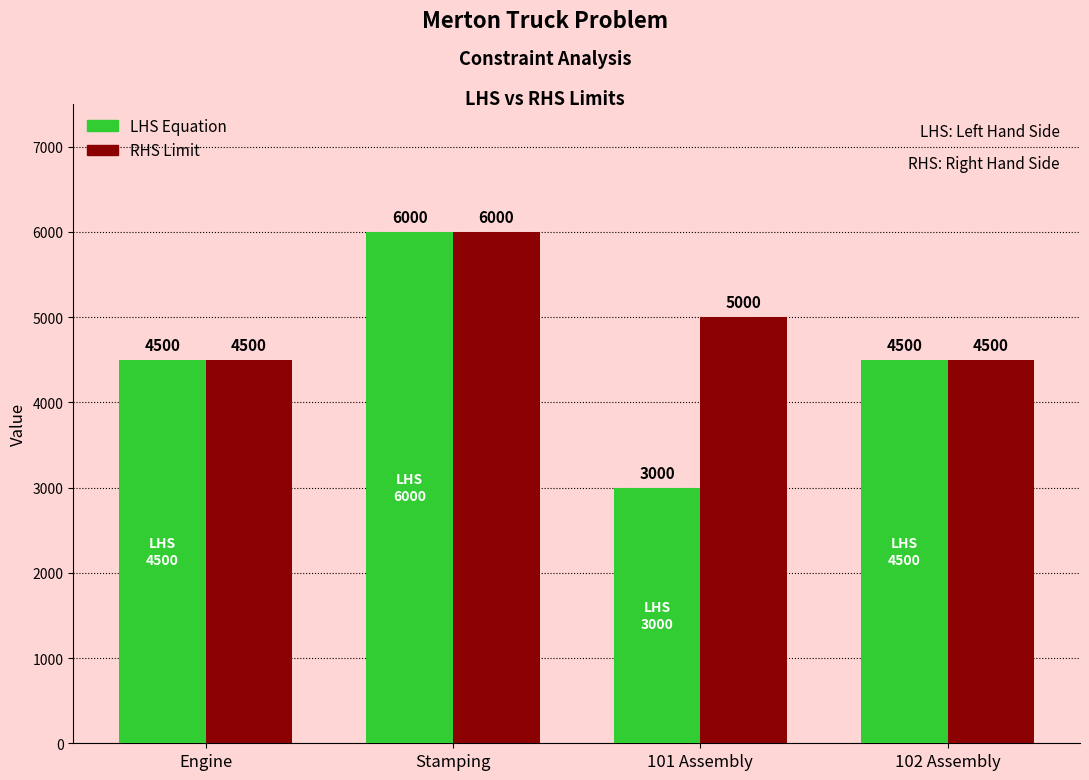

How many RHS Limit values are between 4500 and 6000?

4